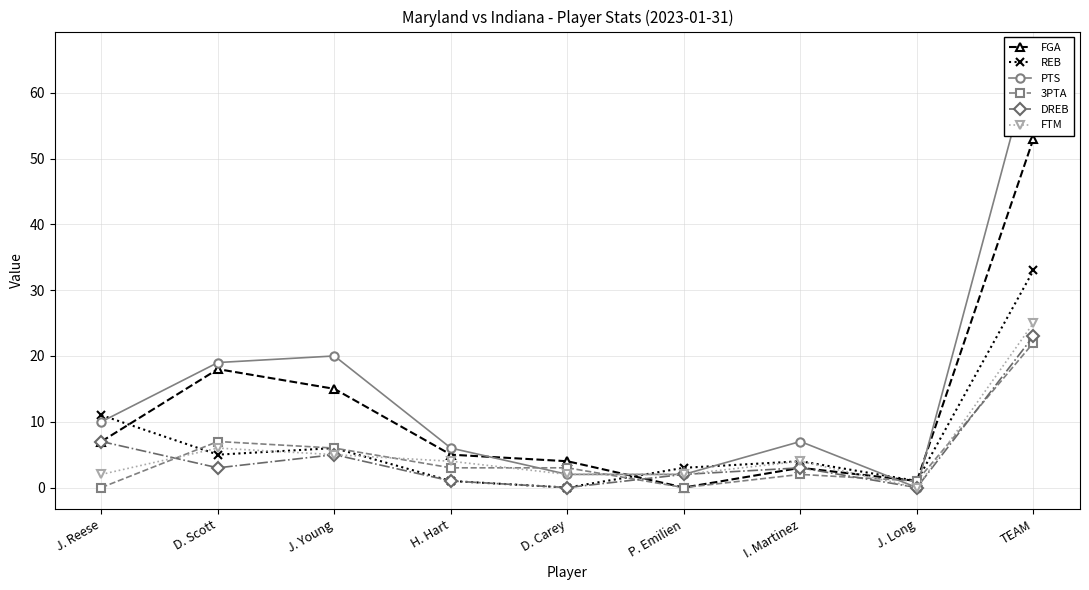

How many lines are shown in the chart?

6